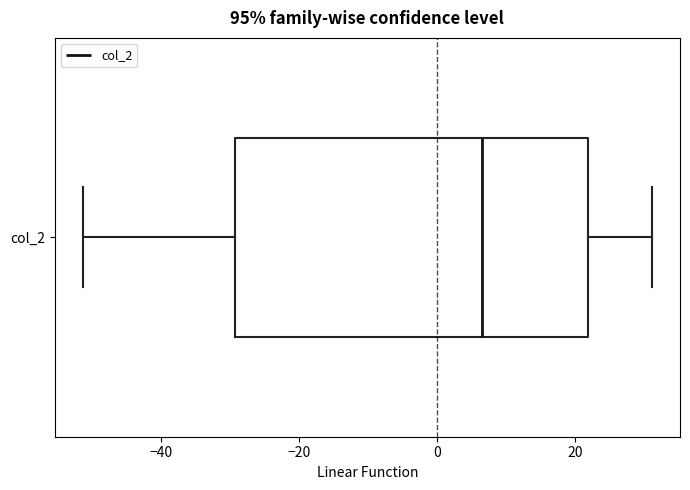

Where does the median line of the box for col_2 sit on the x-axis? The values are not printed on the chart, so give them approximately, as read against the axis.

6